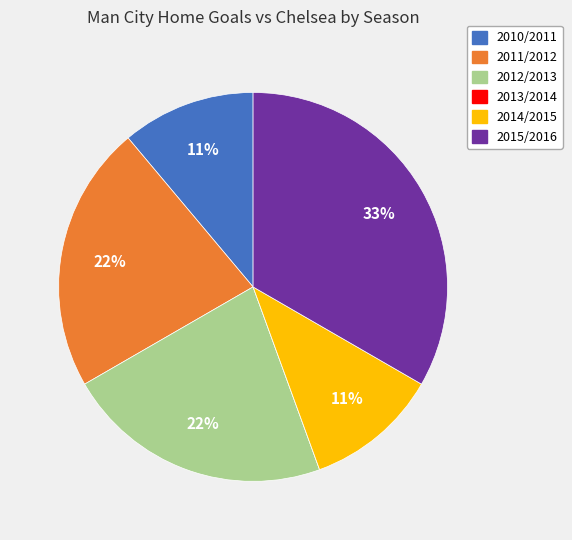

Do 2015/2016 and 2014/2015 together represent more than half of the pie?

No